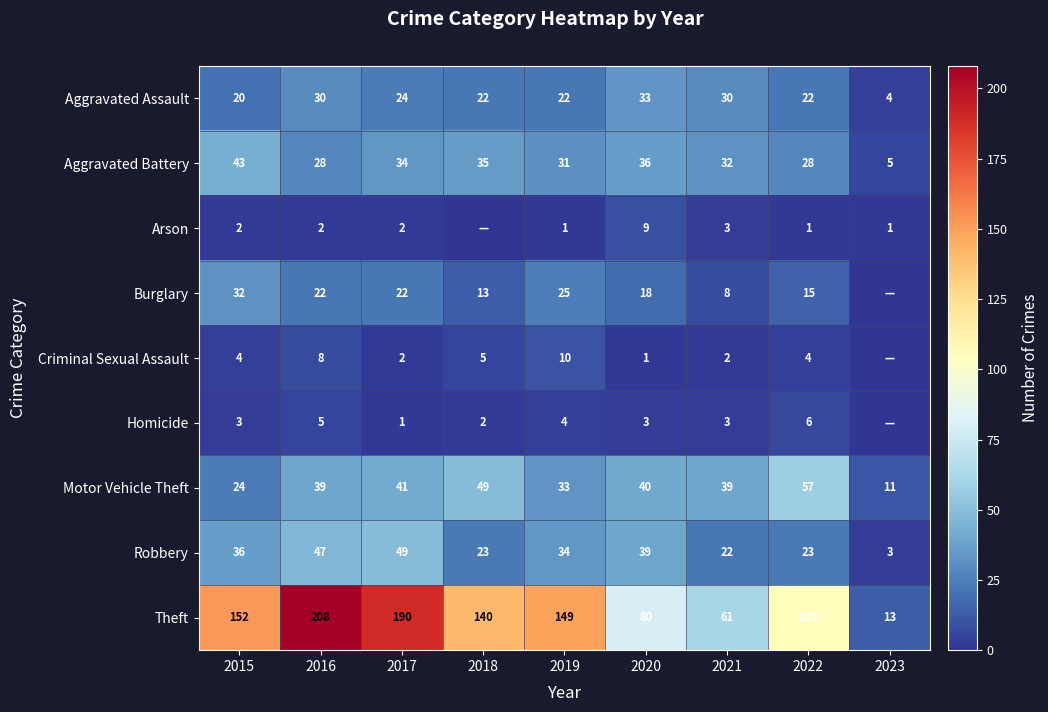

True or false: Aggravated Battery has a value of 18 at 2022.

False